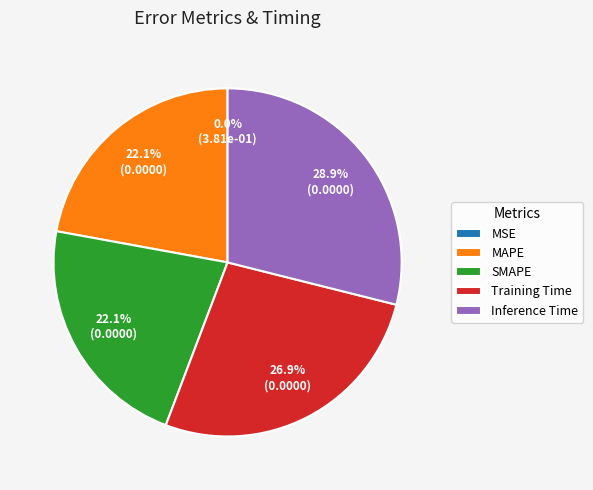

What percentage is the MAPE slice, to the nearest percent?

22%